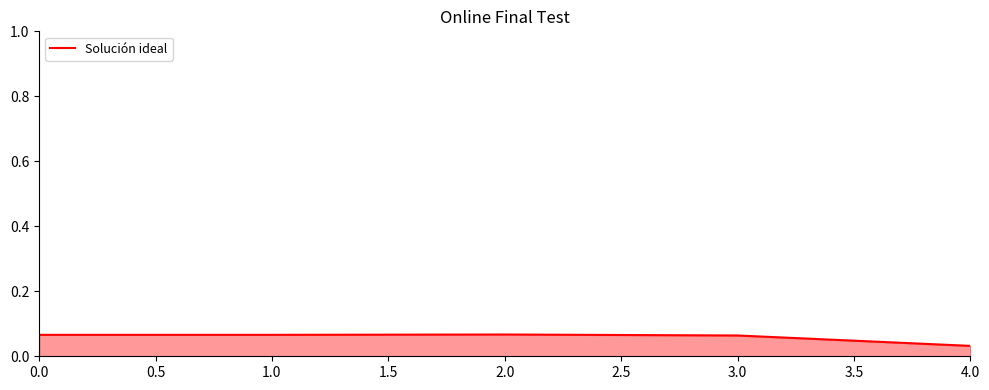

Count the values in the range 0 to 1.

5